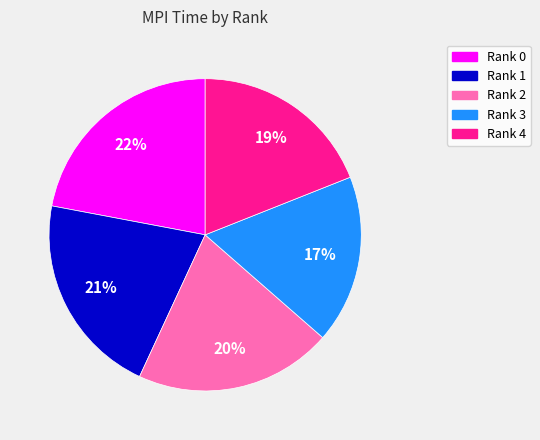

Does Rank 0 represent more than half of the total?

No